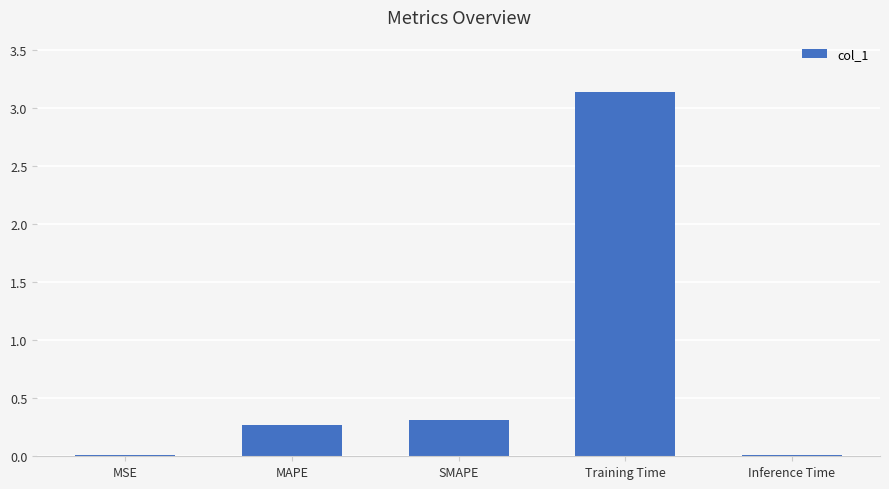

Which label corresponds to the largest value in the chart?

Training Time